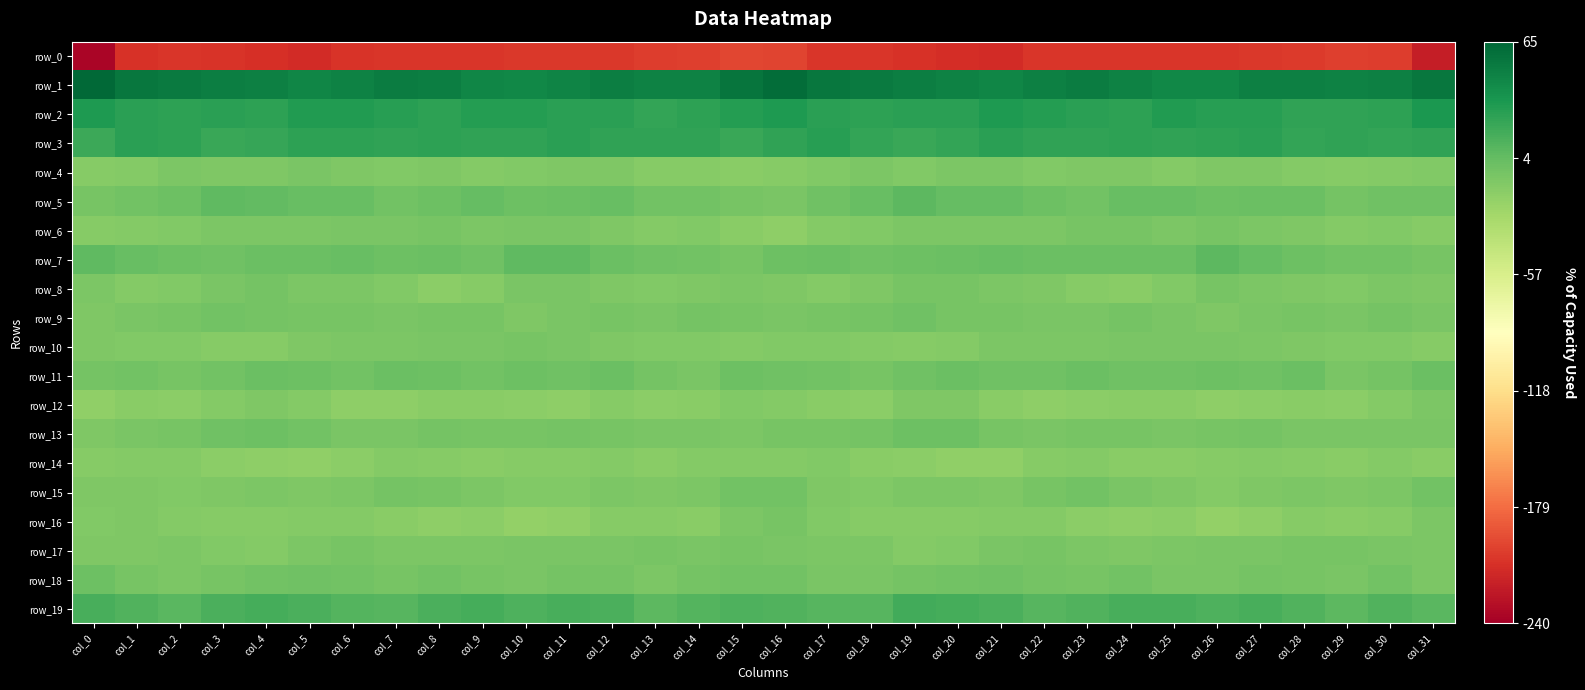

The value of row_3 at col_16 is 24.7. True or false?

True